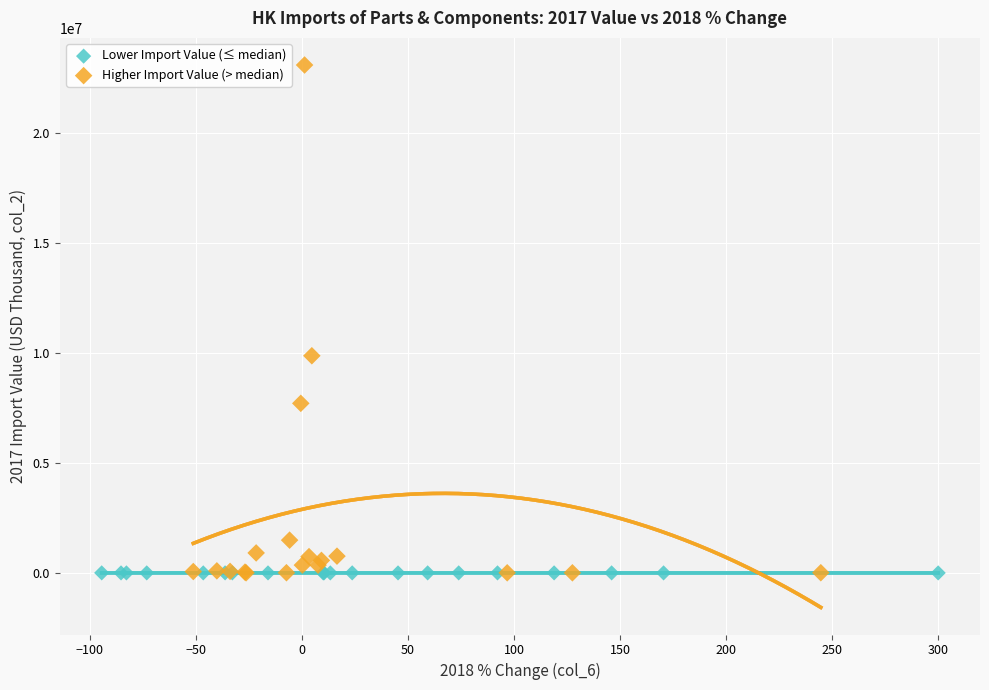

Which series has the largest Y range (max minus min)?

Higher Import Value (> median)